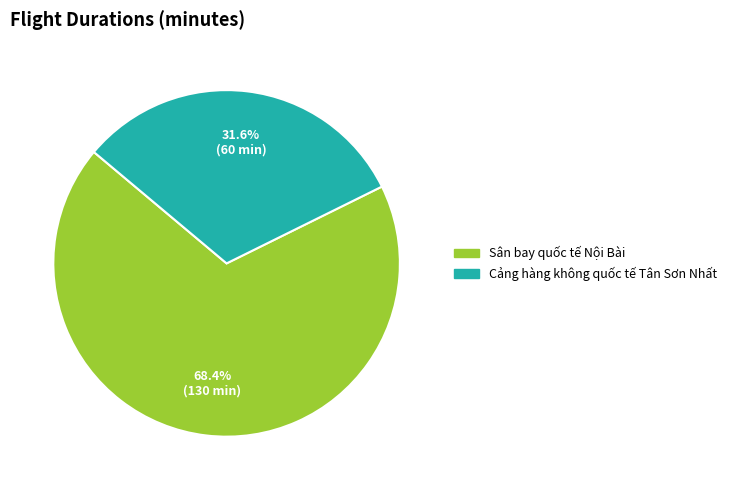

To the nearest percent, what portion does Sân bay quốc tế Nội Bài represent?

68%